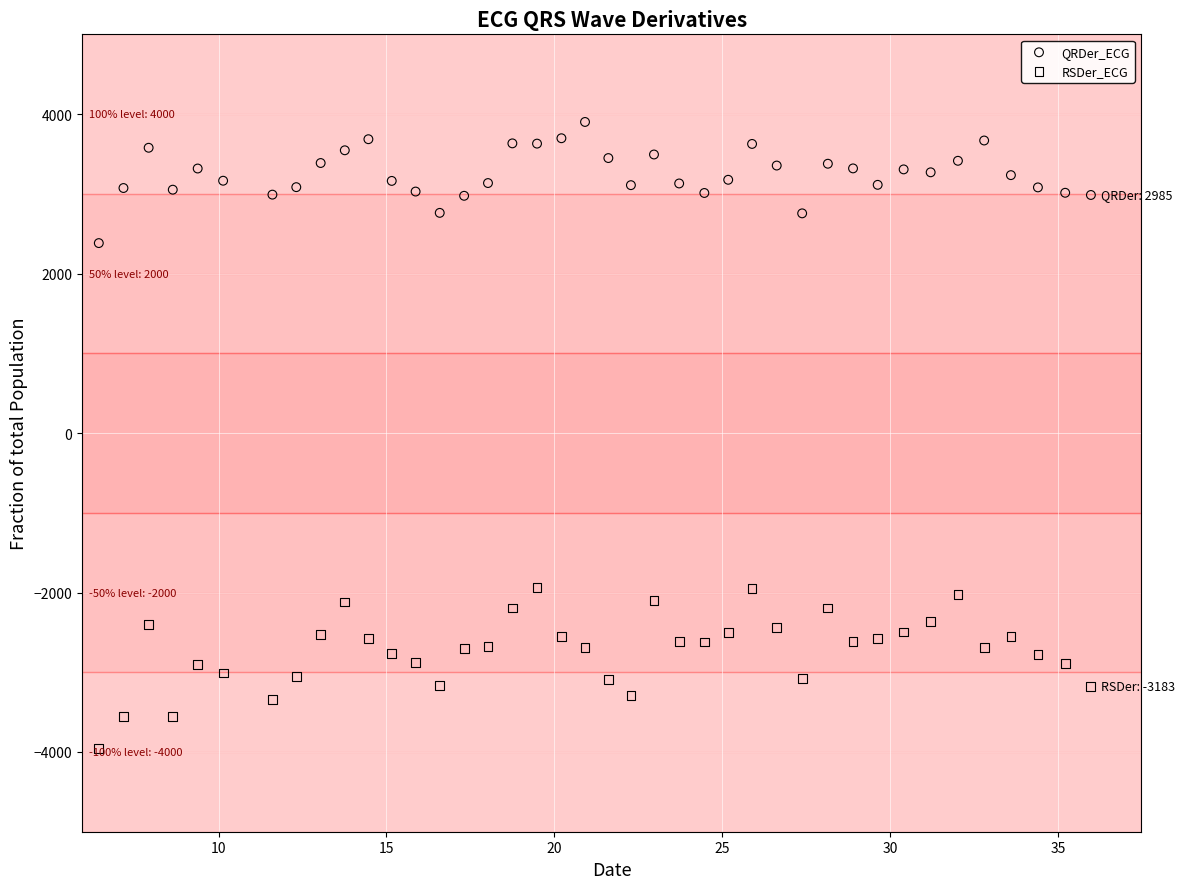

What are all the series names shown in the legend?

QRDer_ECG, RSDer_ECG